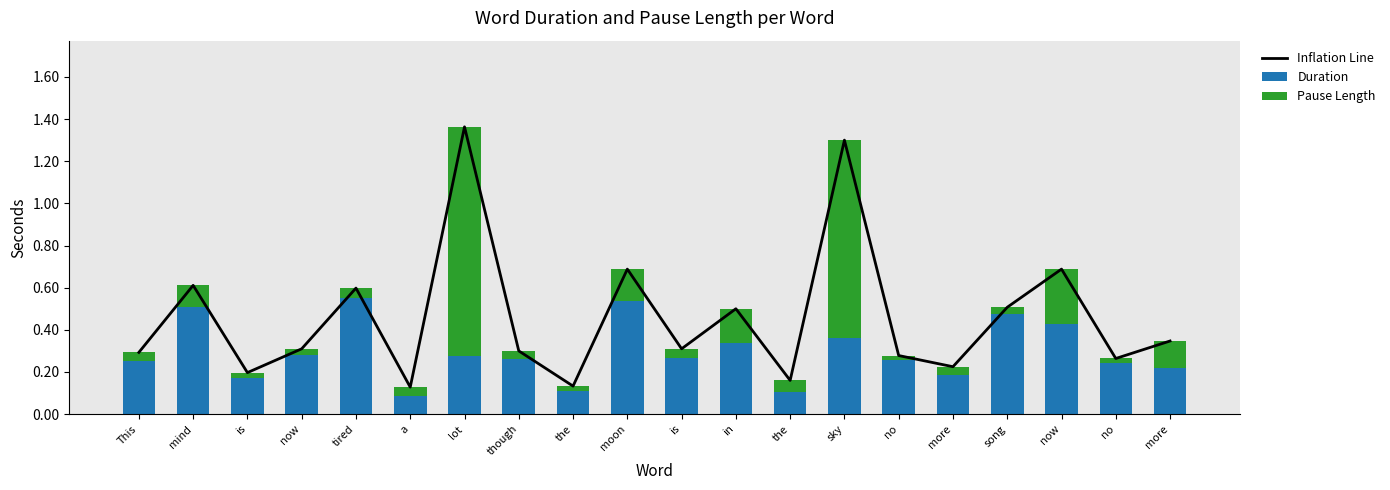

True or false: Pause Length has a value of 0.0 at now.

True